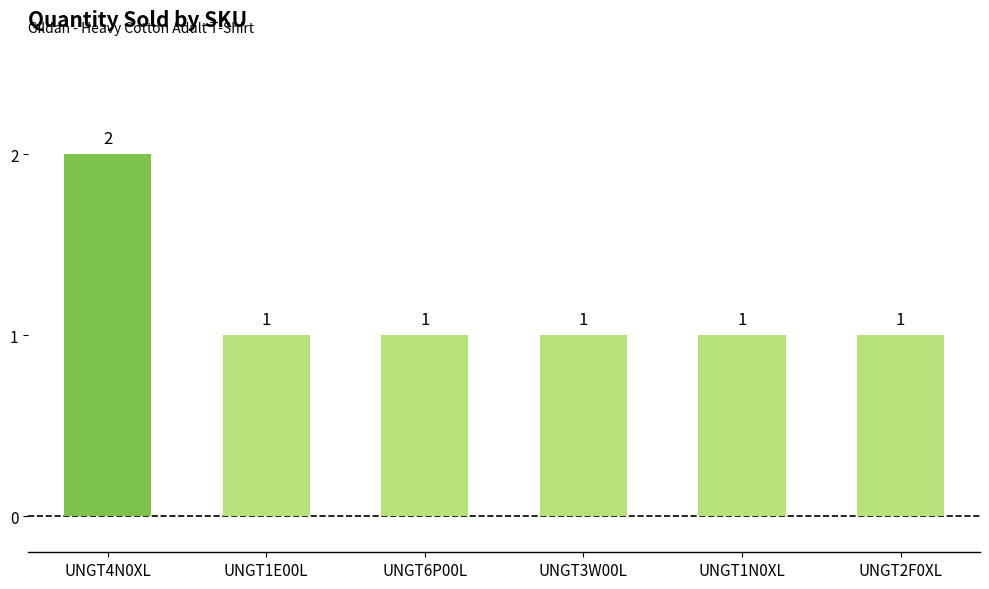

At which category does the chart reach its peak across all series?

UNGT4N0XL